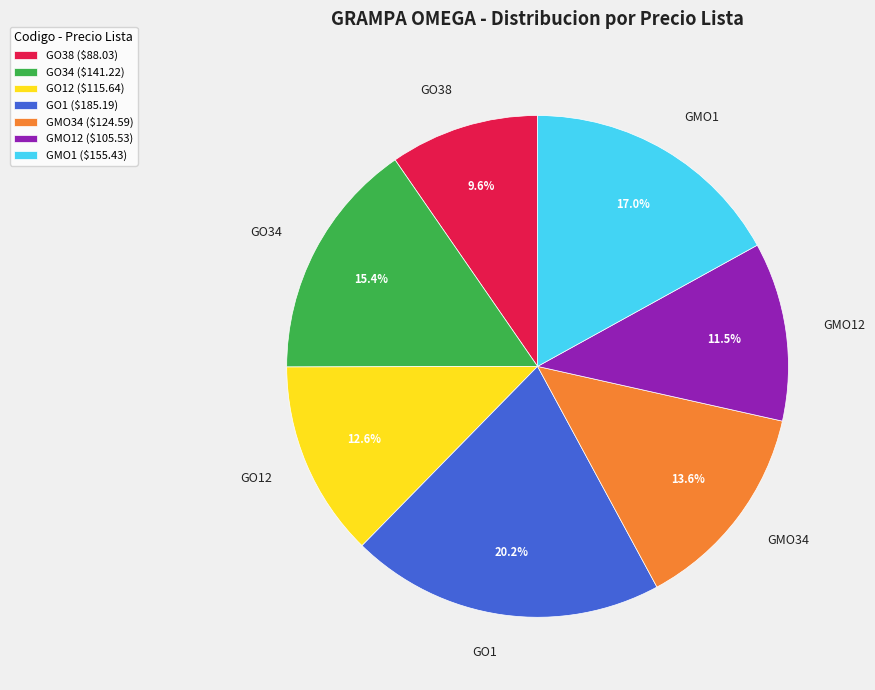

To the nearest percent, what is the difference between the largest and smallest slice percentages?

11%